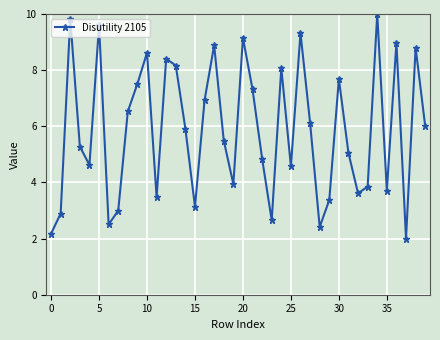

How many series are shown in this chart?

1